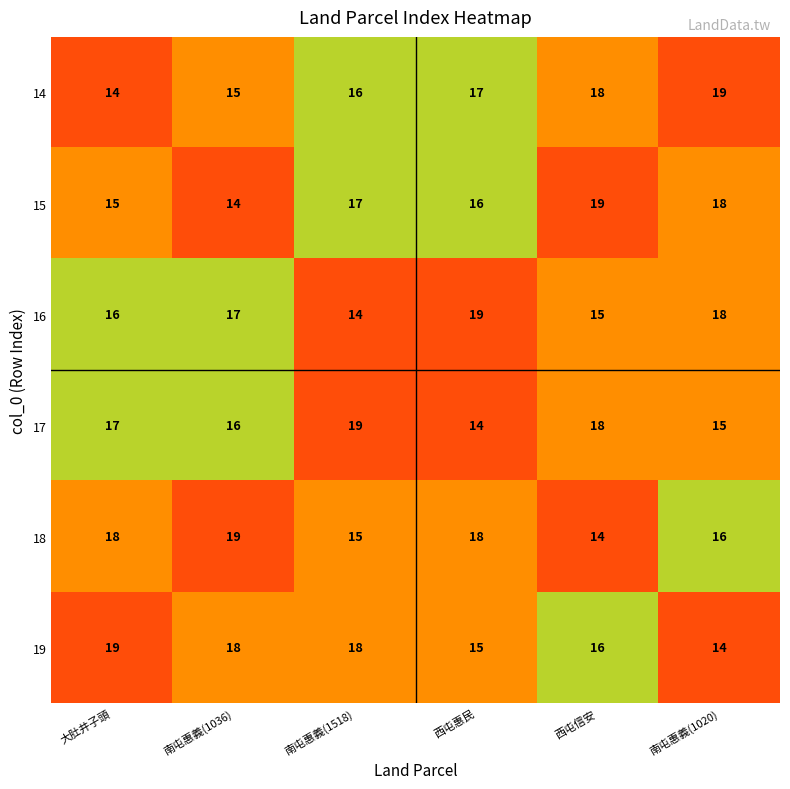

What is the average value of the 18 series?

17